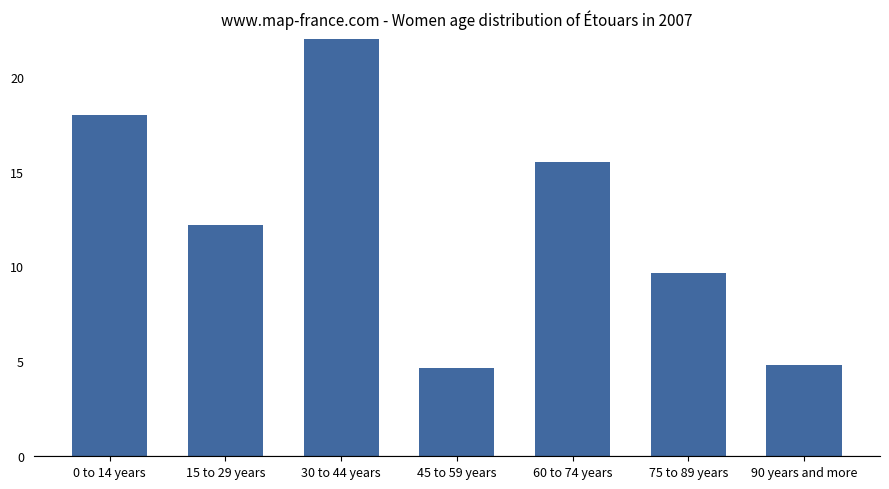

How many values exceed 12?

4